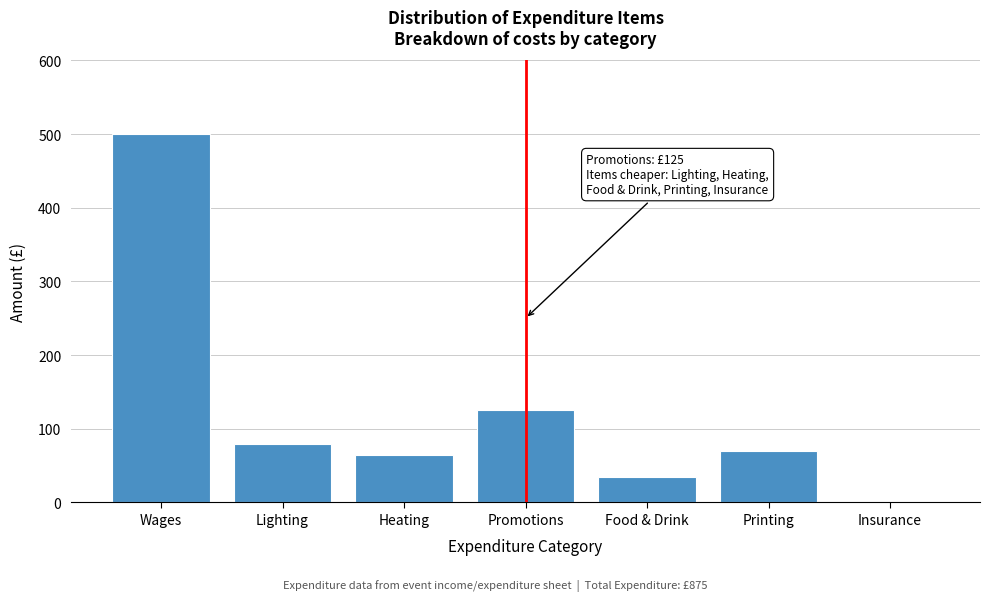

Reading left to right, transcribe all the data shown in this chart.

Wages=500	Lighting=80	Heating=65	Promotions=125	Food & Drink=35	Printing=70	Insurance=0